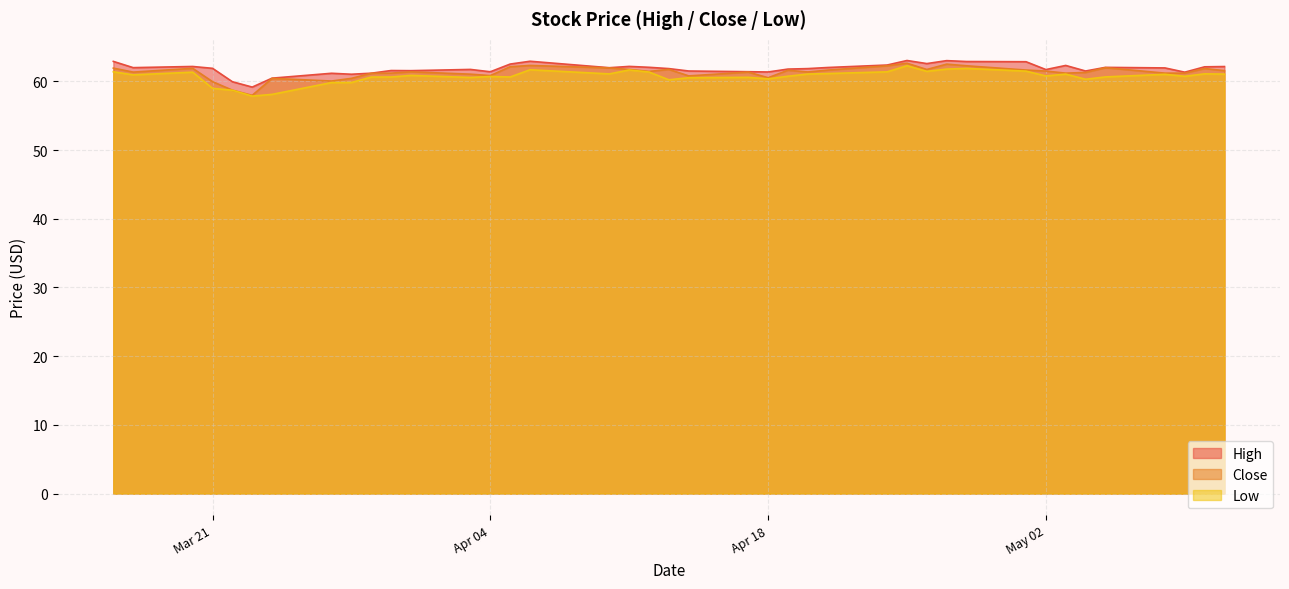

What is the value of the Close point at the 17th from the left?

62.0